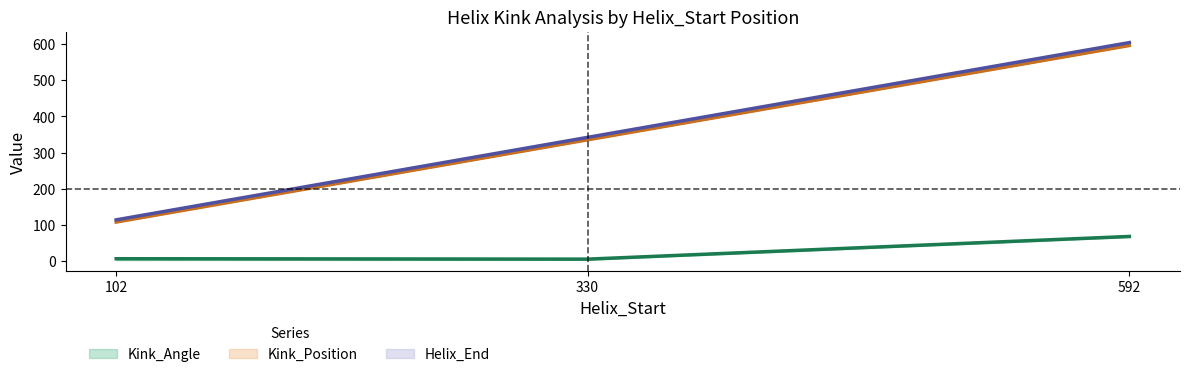

True or false: Kink_Angle and Kink_Position cross at least once.

False